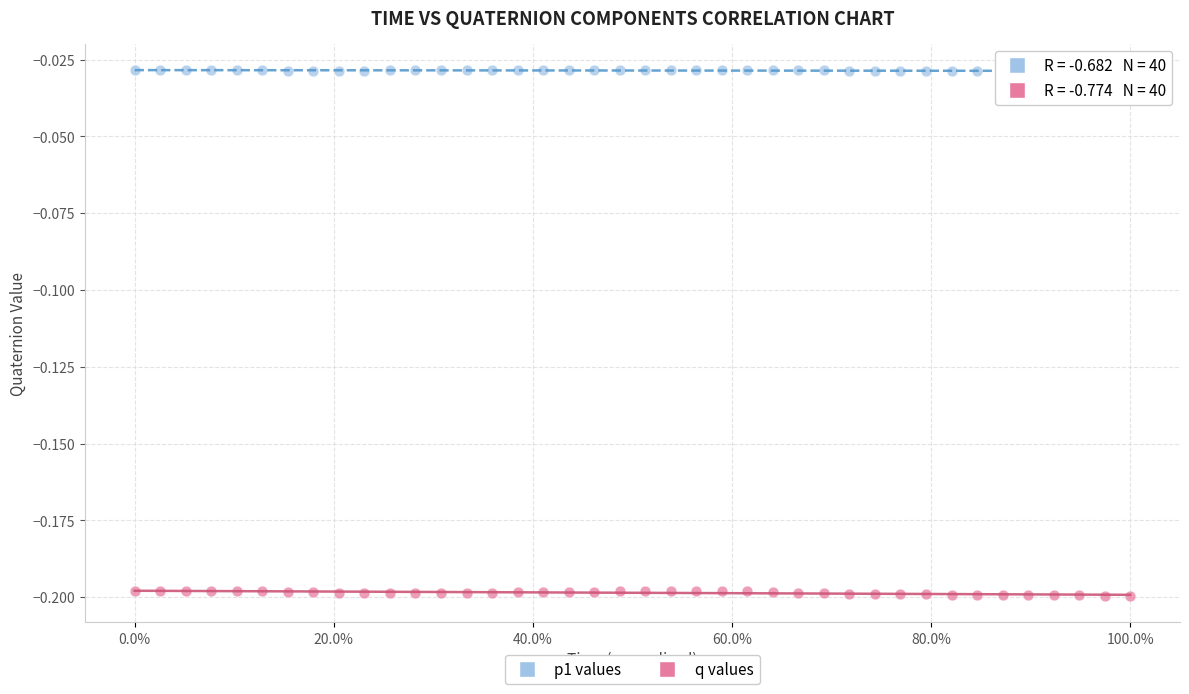

Across all data points, what is the range of X values (max minus min)?

1.0